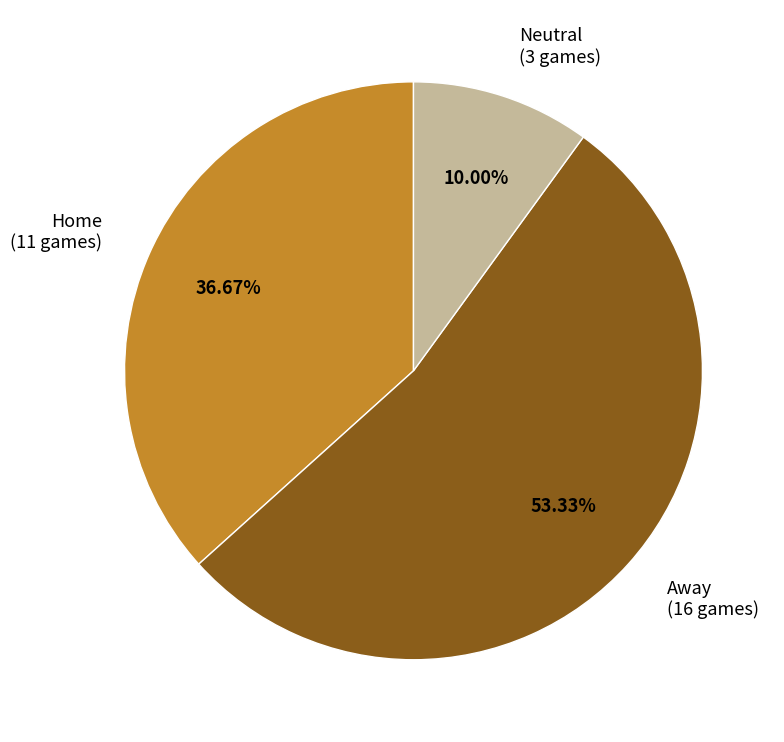

To the nearest percent, what is the combined percentage of Away and Neutral?

63%